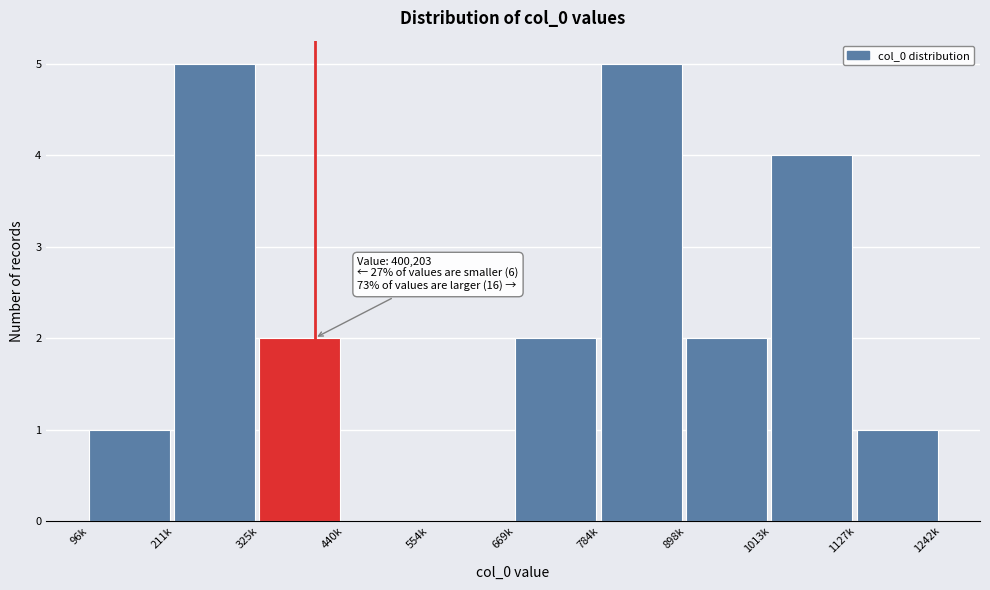

What is the change in value from 211k to 669k?

-3